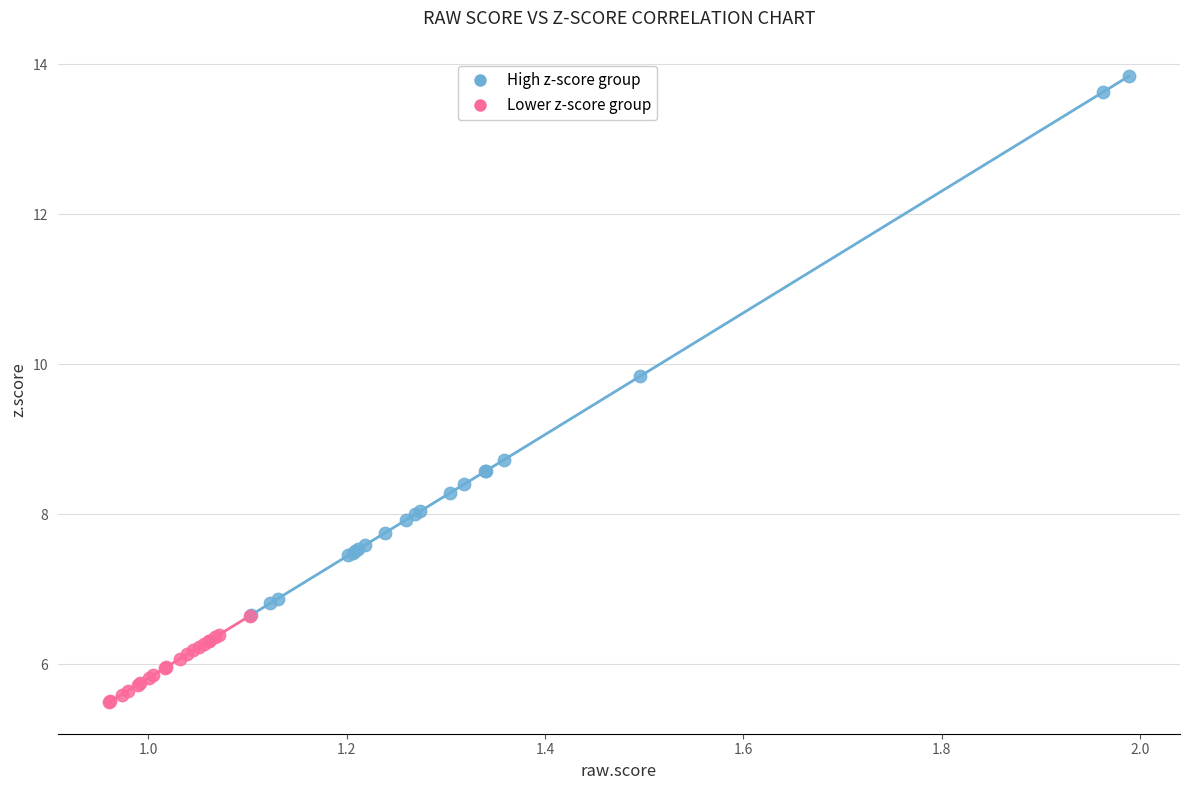

Which series has the largest Y range (max minus min)?

High z-score group